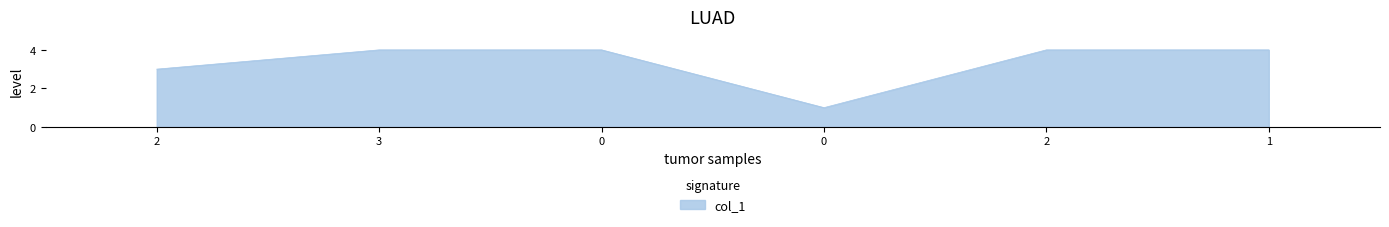

How many lines are shown in the chart?

1